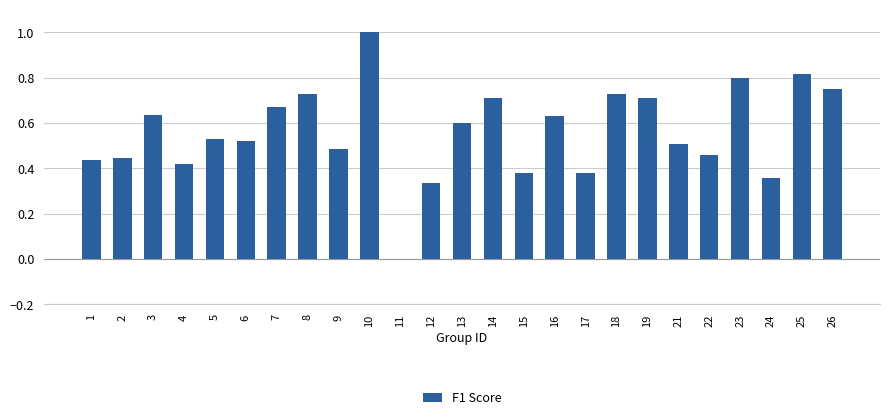

Is it true that the value at 16 is 0.6?

True